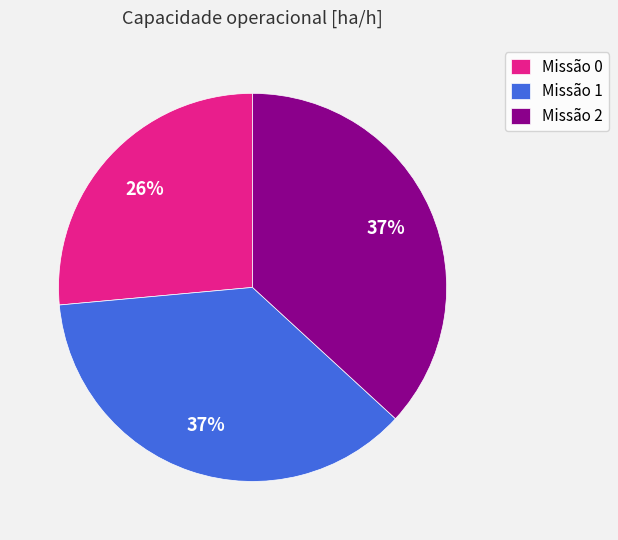

The Missão 2 slice represents 37% of the pie. True or false?

True